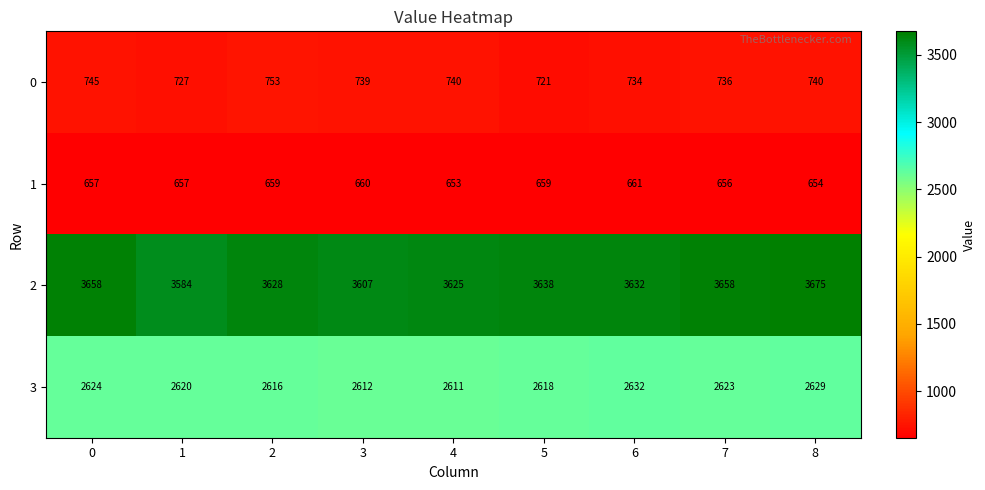

Is the value of 2 at 1 greater than the value of 0 at 2?

Yes